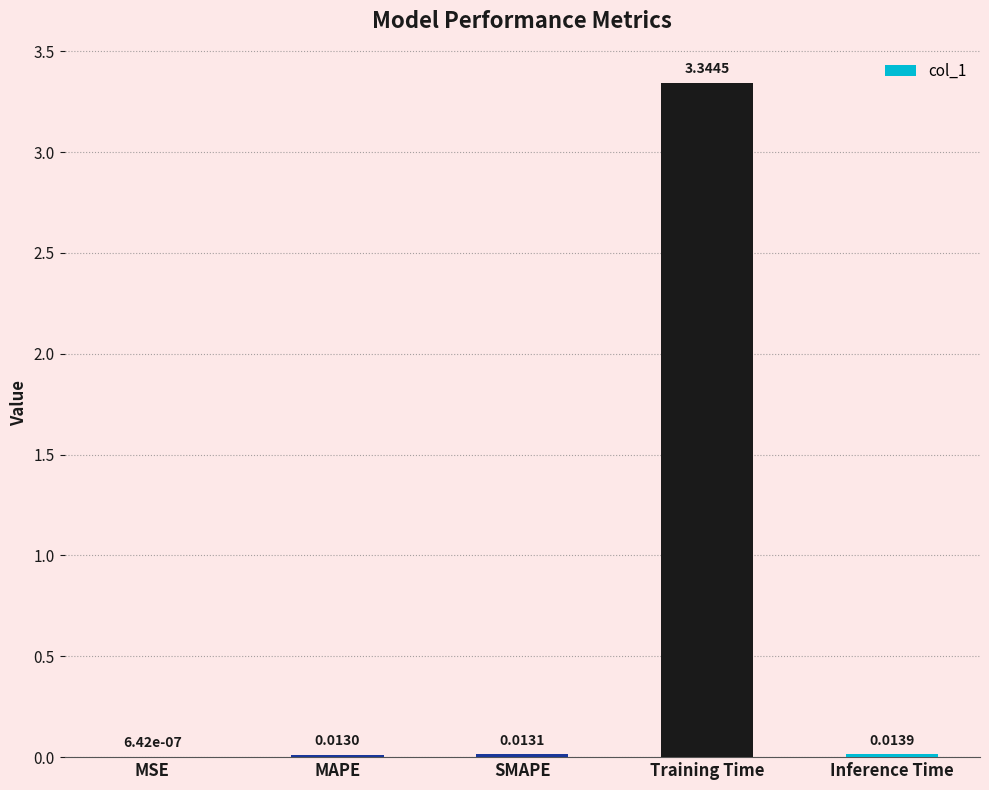

What is the sum of all values?

3.4